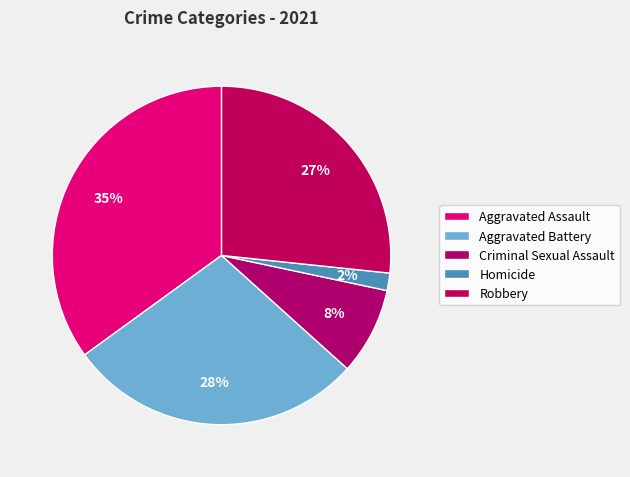

Is Aggravated Assault the majority of the pie?

No